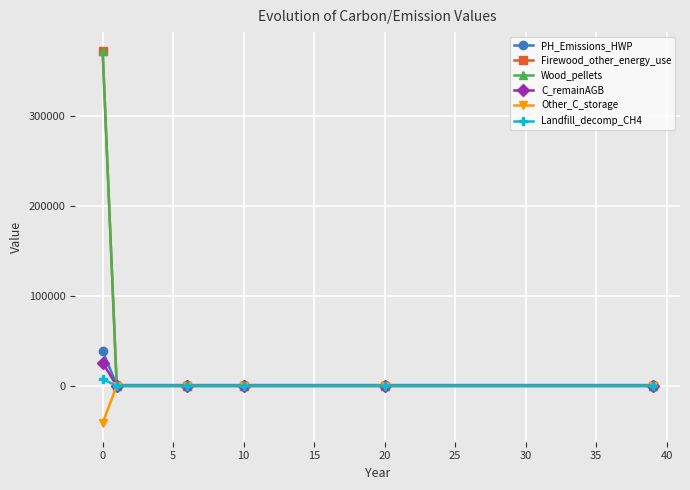

List the series in order of their peak value, lowest first.

Other_C_storage, Landfill_decomp_CH4, C_remainAGB, PH_Emissions_HWP, Firewood_other_energy_use, Wood_pellets